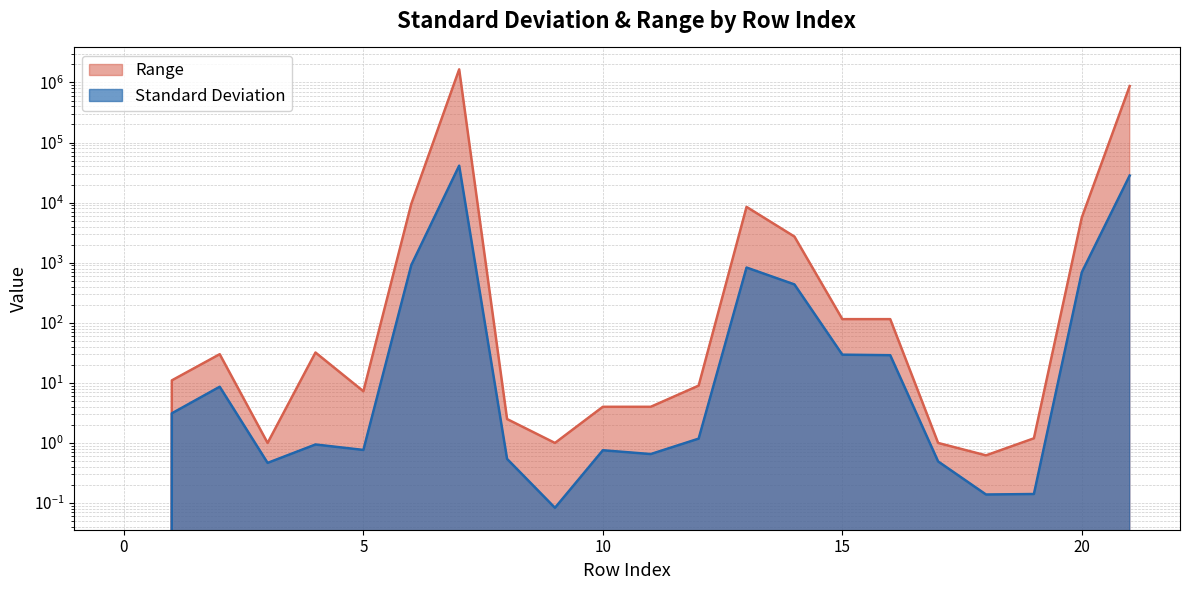

The value of Range at 15 is 115.0. True or false?

True